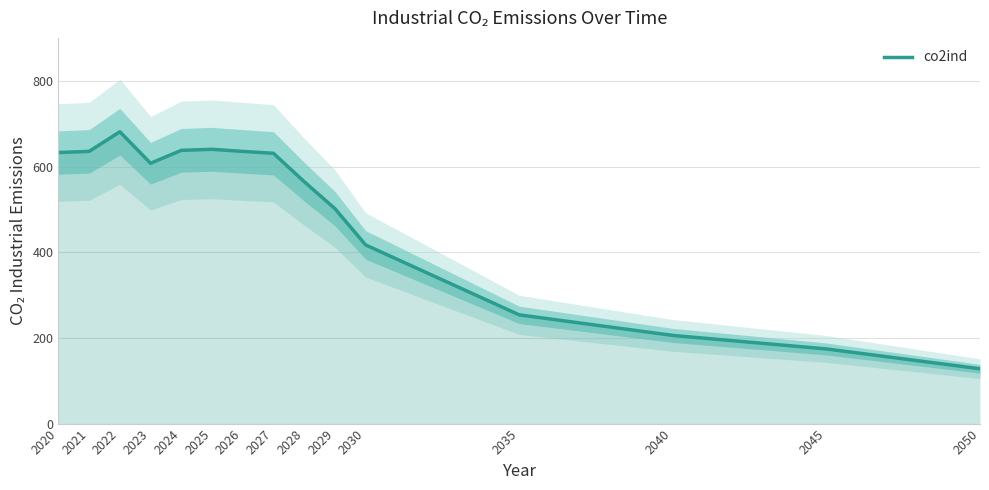

Rank the categories by value from lowest to highest.

2050, 2045, 2040, 2035, 2030, 2029, 2028, 2023, 2027, 2020, 2026, 2021, 2024, 2025, 2022